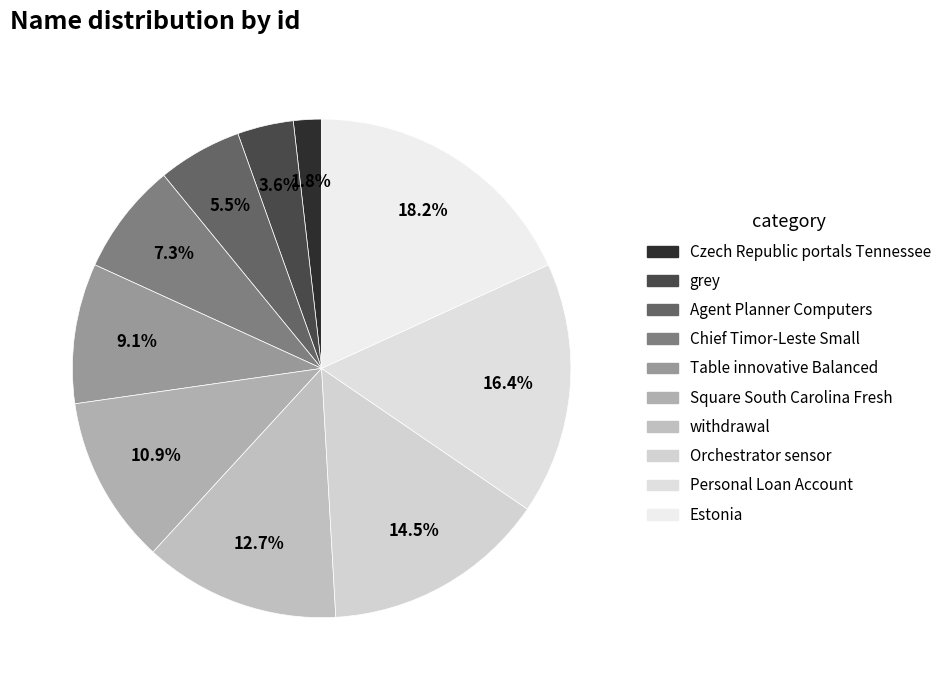

How many segments does this pie chart have?

10